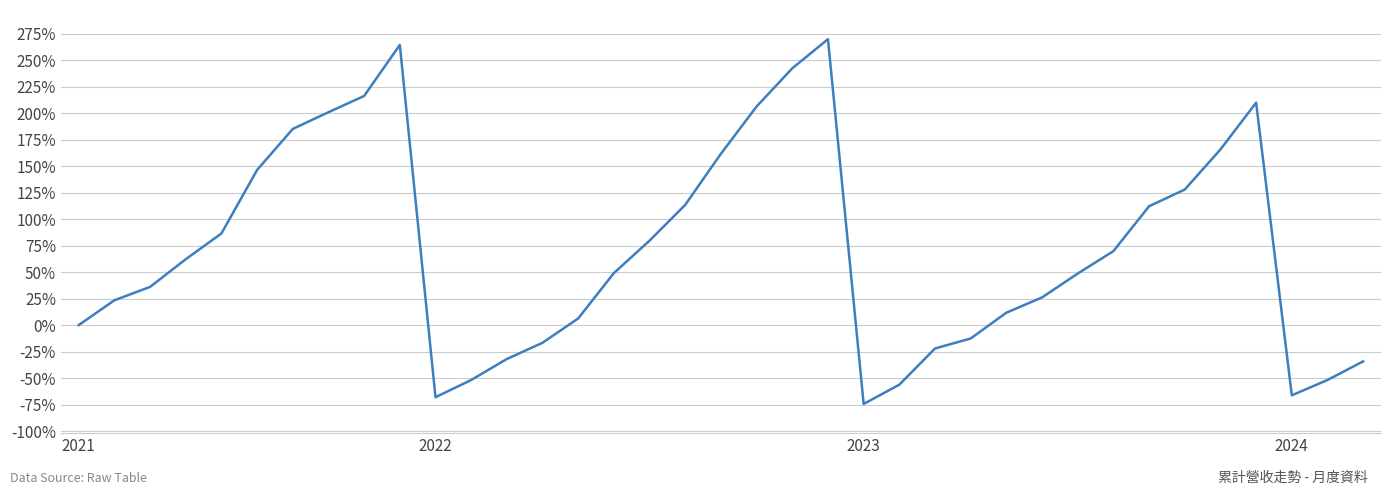

What is the difference between the maximum and minimum values?

344.2